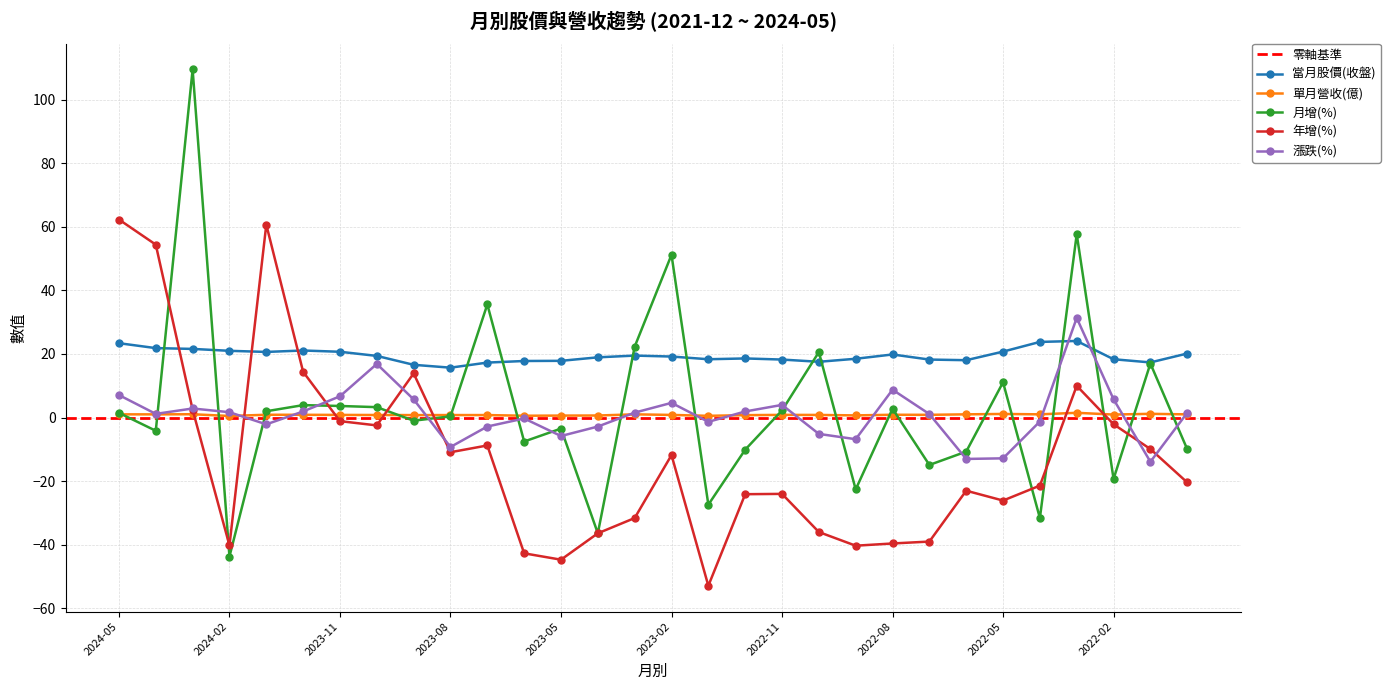

In 年增(%), how many points are lower than both neighbors (excluding endpoints)?

7